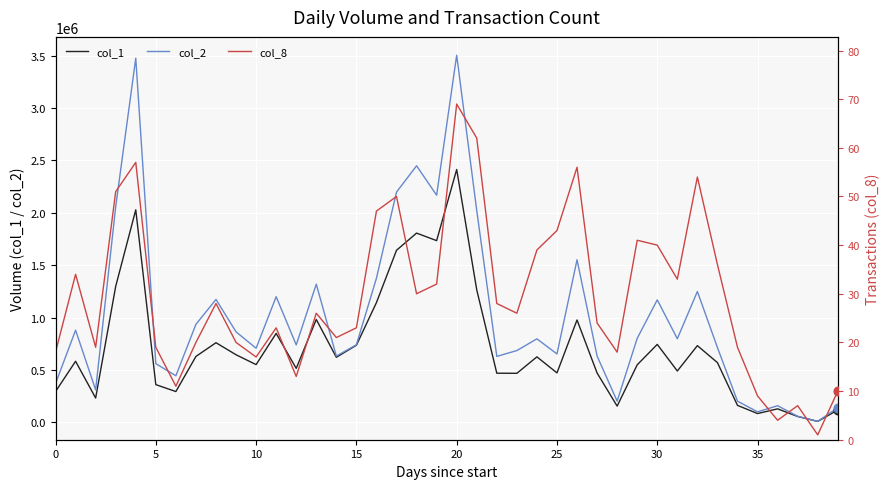

Which series reaches the minimum Y coordinate?

col_8